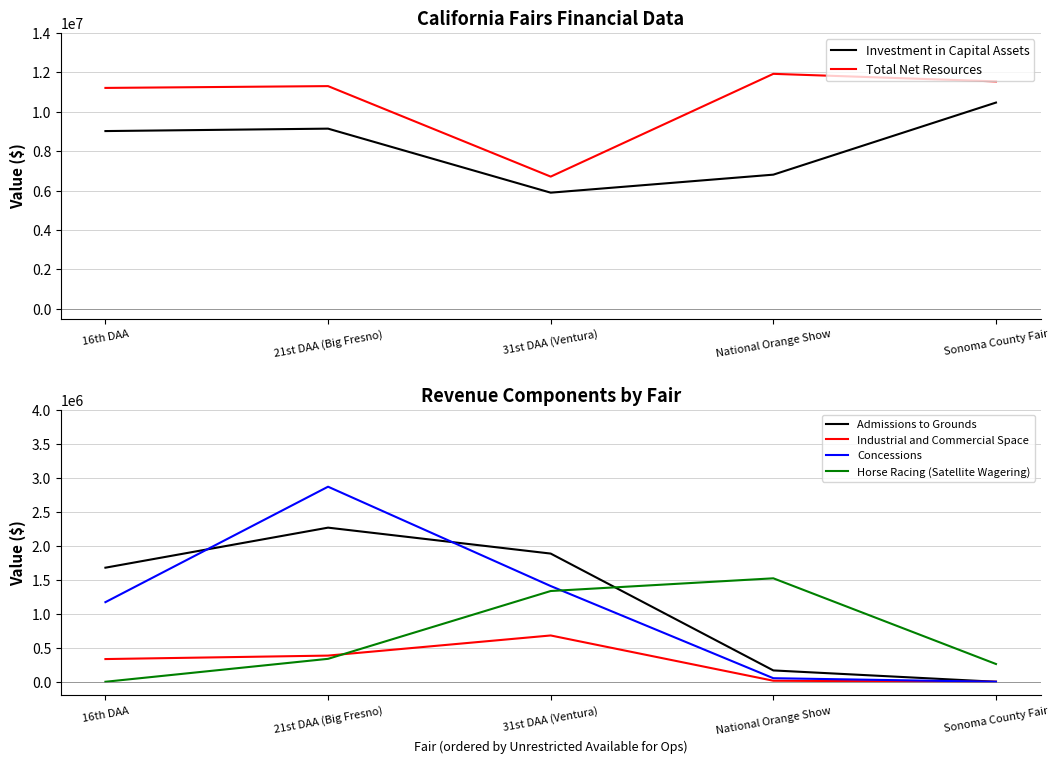

True or false: Horse Racing (Satellite Wagering) and Concessions cross at least once.

True